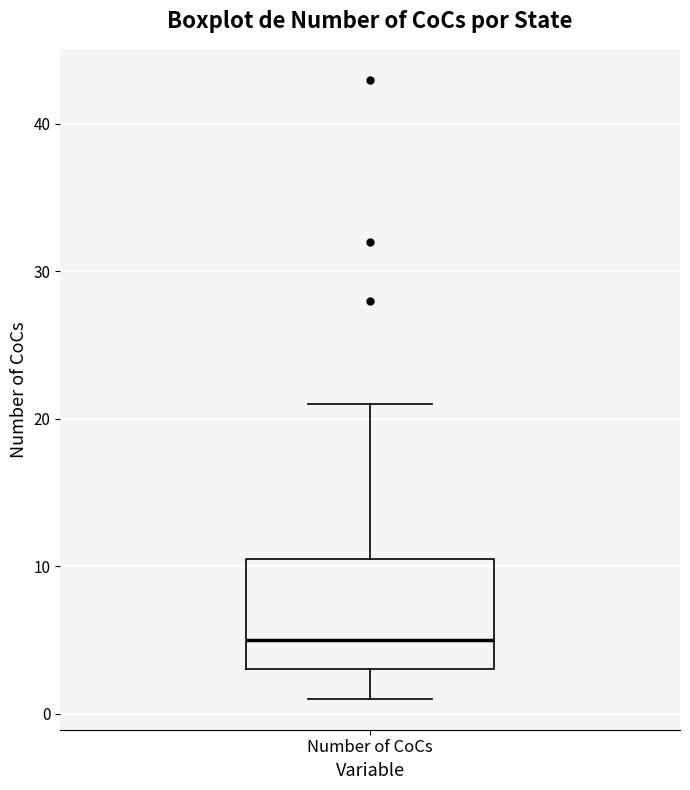

Read this box plot against the y-axis: the position of the median line, the range covered by the box, and the ends of both whiskers. The values are not printed on the chart, so give them approximately, as read against the axis.

median 5, box 3 to 11, whiskers 1 to 21